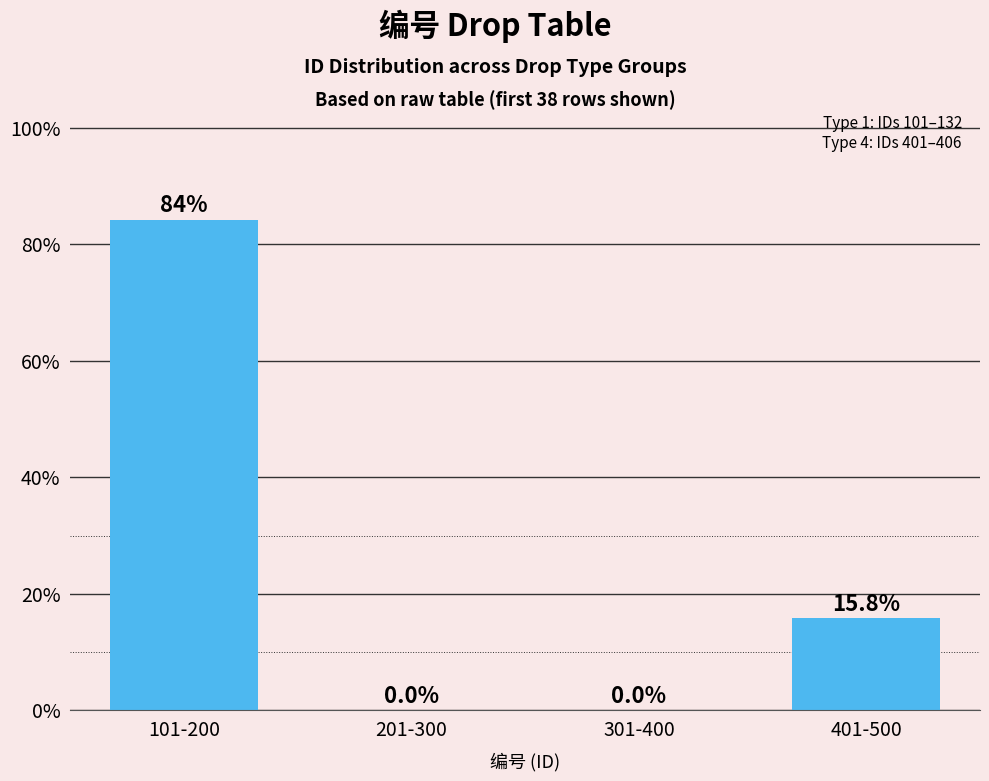

Reading left to right, what are all the values shown in this chart?

101-200=84.2	201-300=0.0	301-400=0.0	401-500=15.8